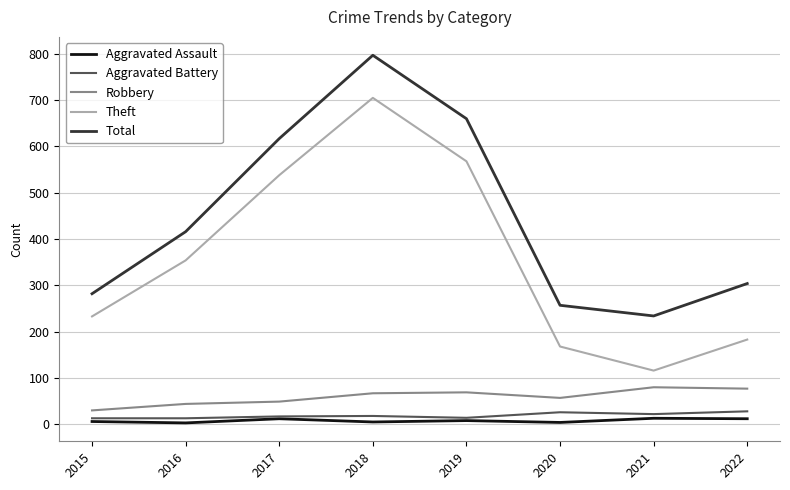

True or false: Total and Aggravated Battery intersect in this chart.

False